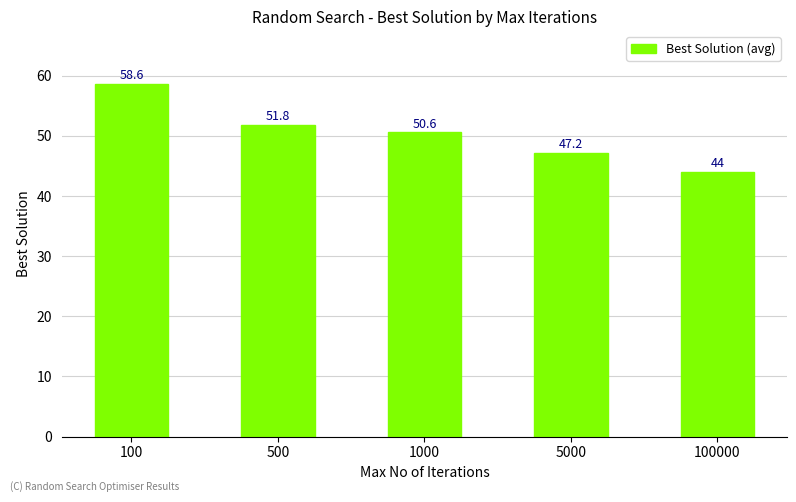

True or false: the data shows 85.9 at 100.

False